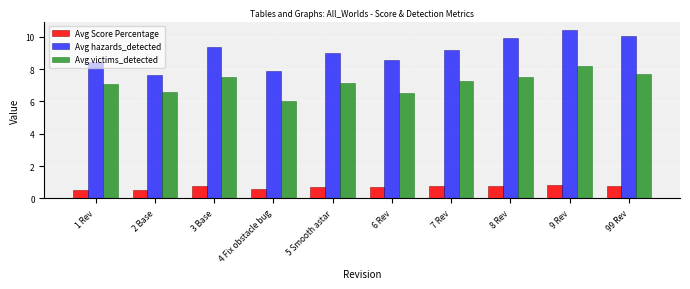

What is the highest value of the Avg hazards_detected series?

10.4